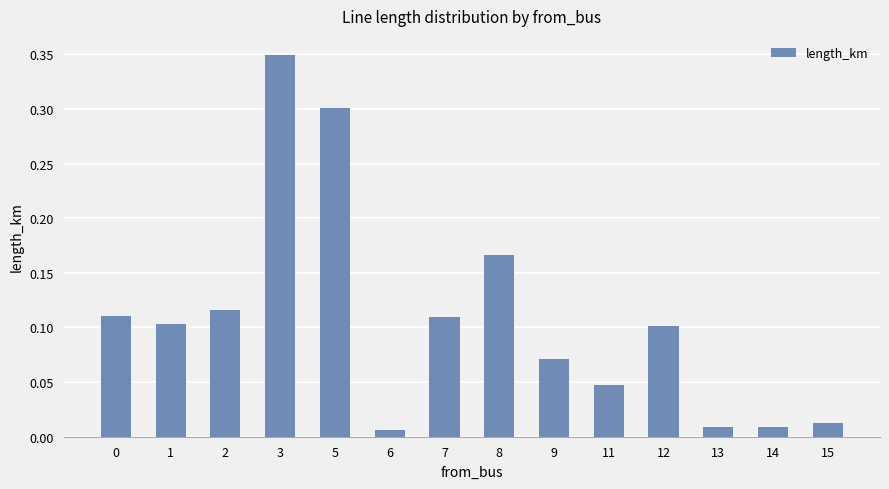

At which category does the chart reach its peak across all series?

3